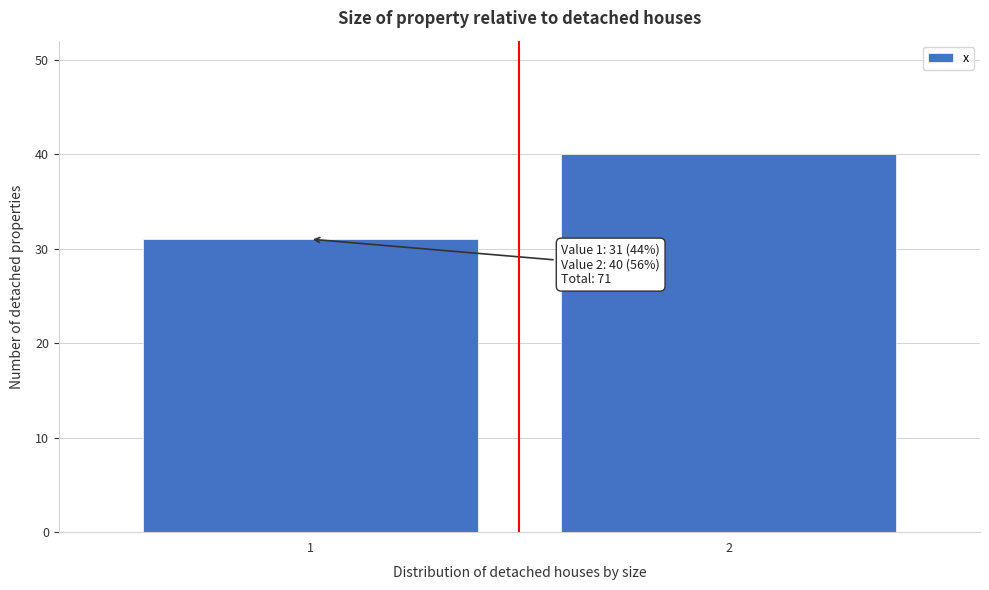

Reading left to right, extract all data points from this chart.

31	40